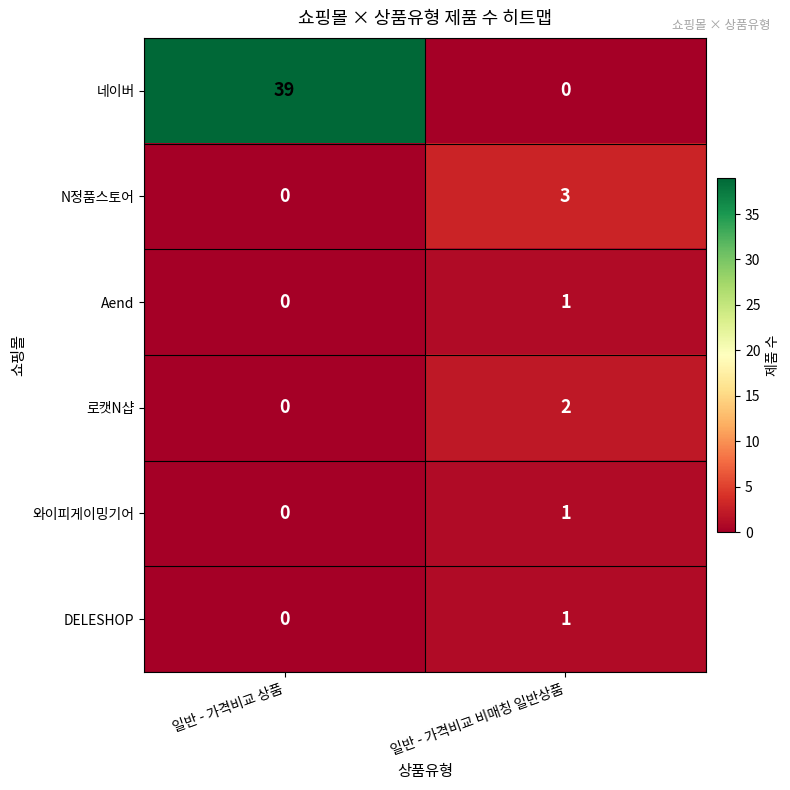

What is the greatest value displayed?

39